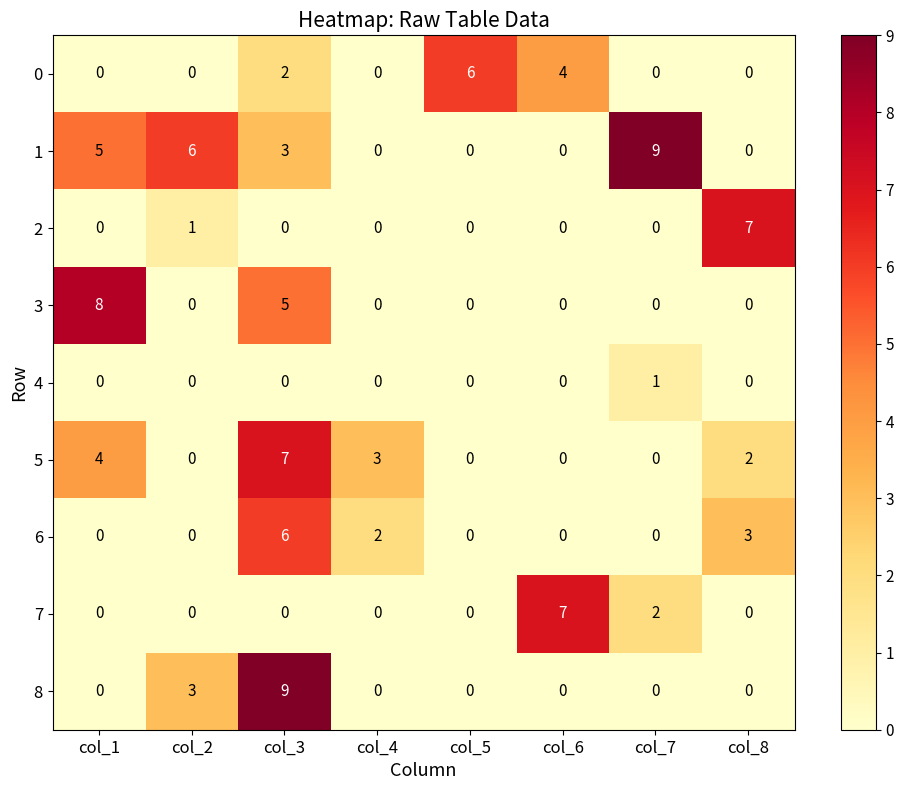

What is the sum of the 5 values at col_1 and col_5?

4